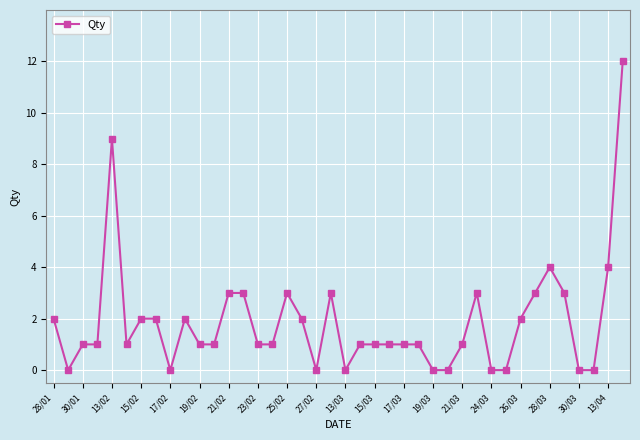

What is the difference between the maximum and minimum values?

12